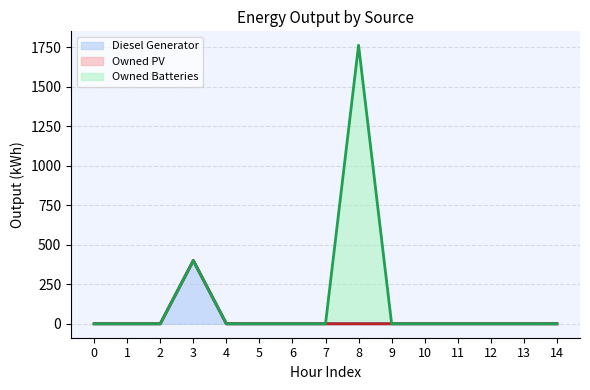

Does the chart display data point markers on the line(s)?

No